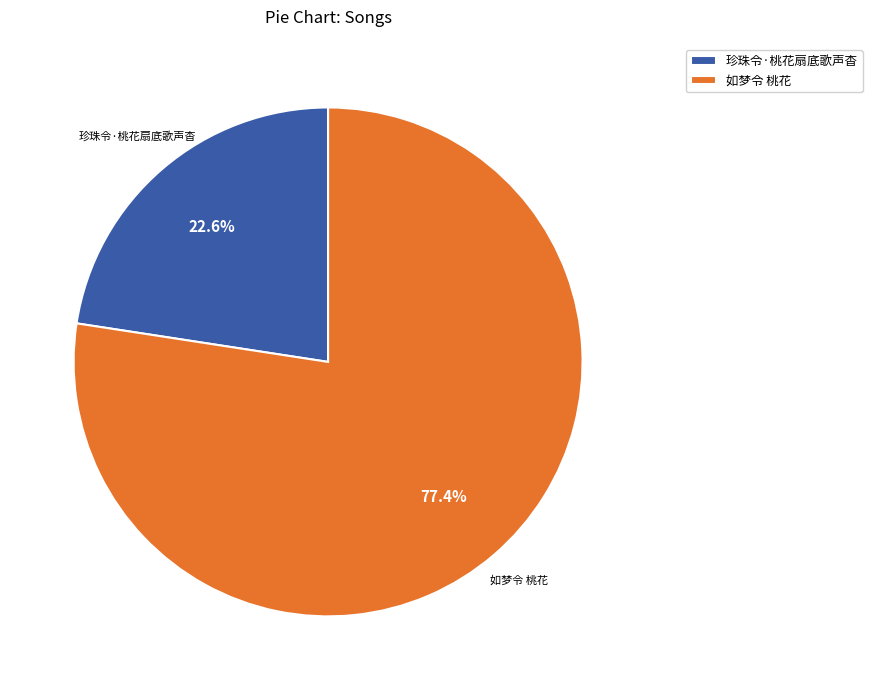

To the nearest percent, what is the difference between the 珍珠令·桃花扇底歌声杳 and 如梦令 桃花 slice percentages?

55%